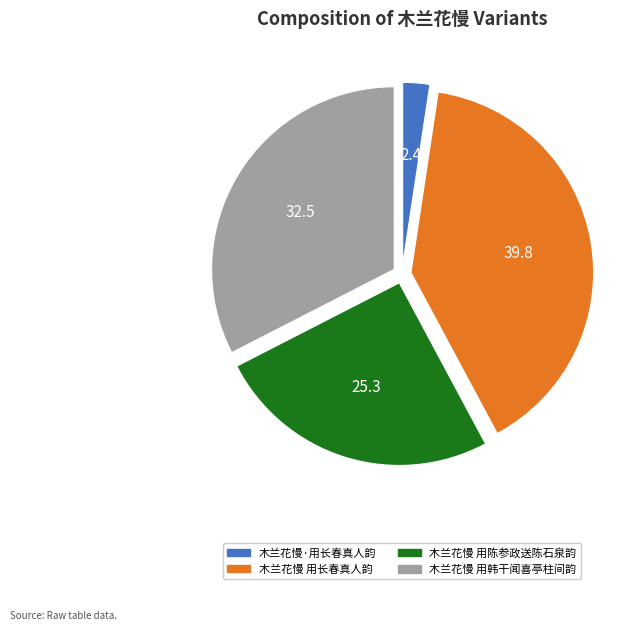

Do 木兰花慢 用长春真人韵 and 木兰花慢 用陈参政送陈石泉韵 together represent more than half of the pie?

Yes